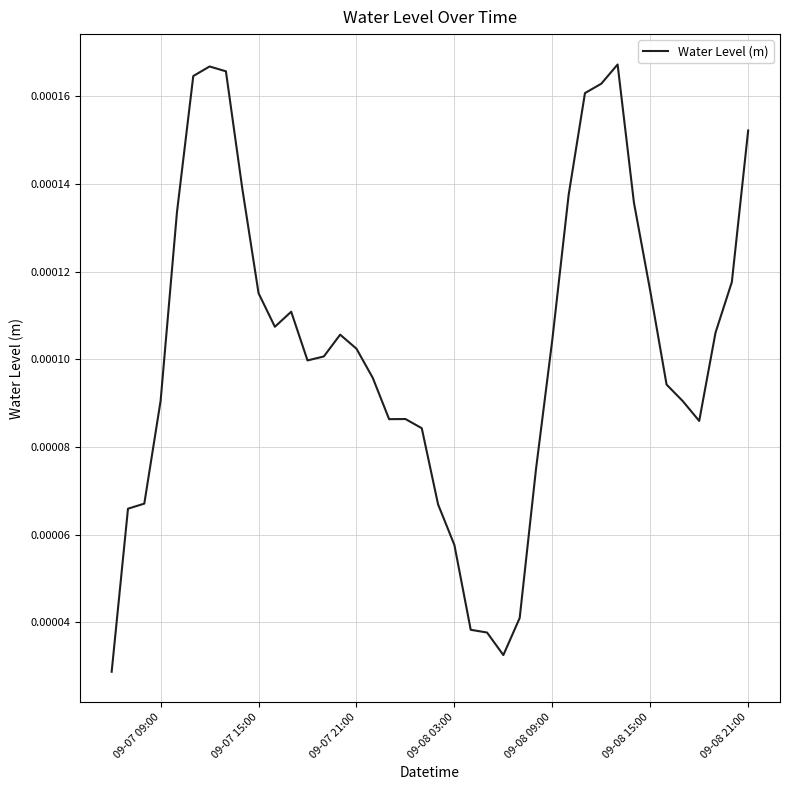

How many lines are shown in the chart?

1